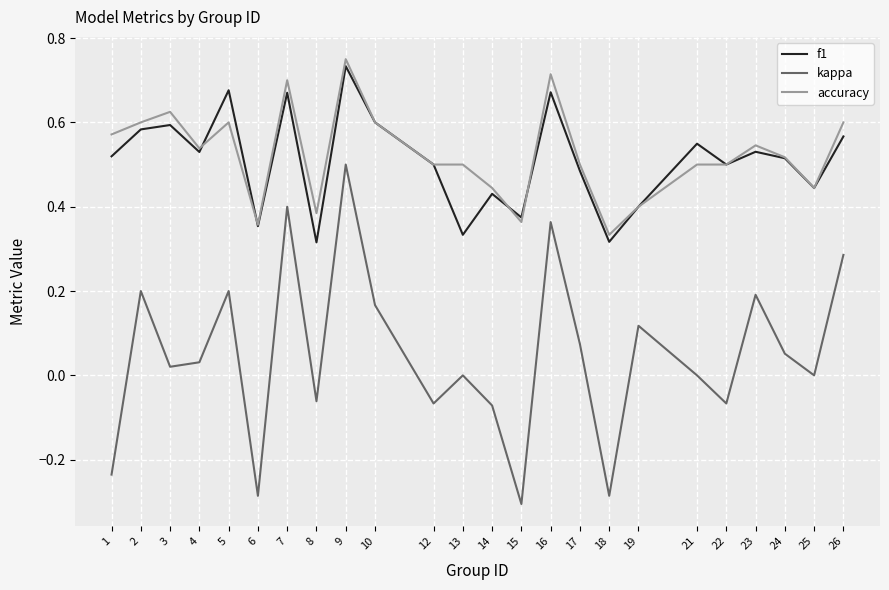

True or false: accuracy and kappa intersect in this chart.

False